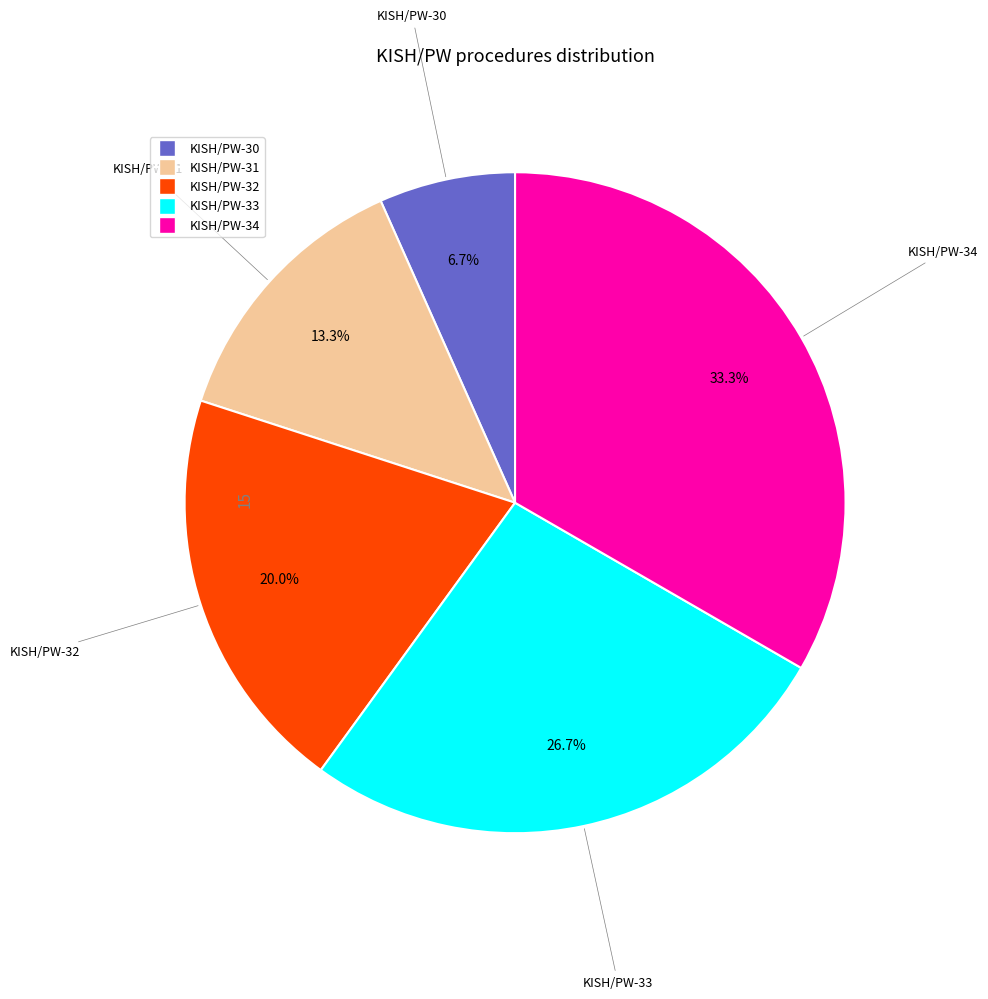

To the nearest percent, what is the difference between the KISH/PW-33 and KISH/PW-34 slice percentages?

7%